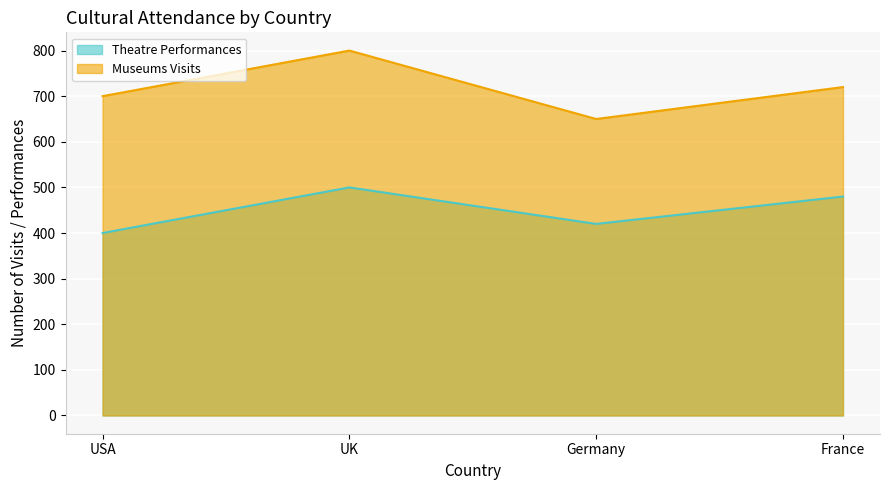

What is the total value across all series at UK?

1300